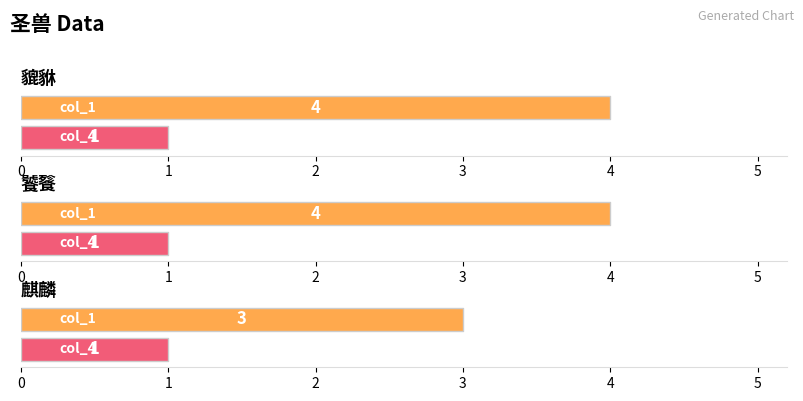

Which series changed the most between 貔貅 and 麒麟?

col_1